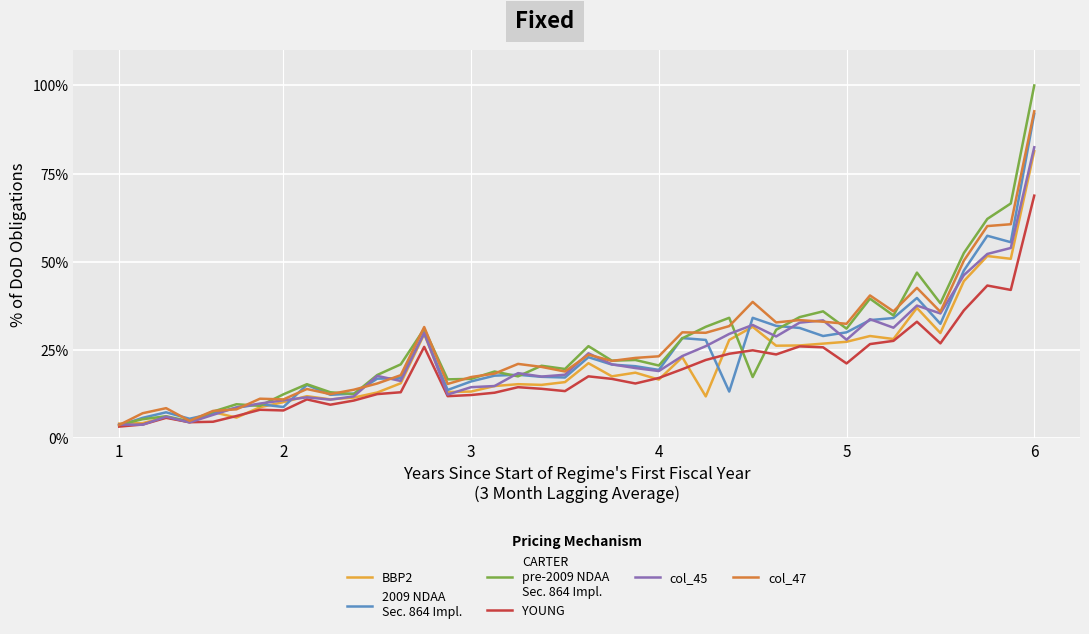

What is the maximum value shown in the chart?

100.0